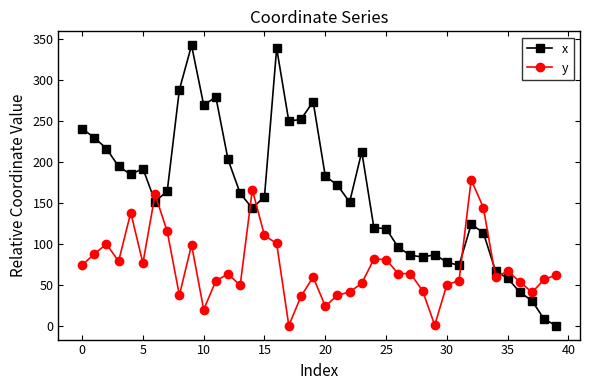

How many lines are shown in the chart?

2